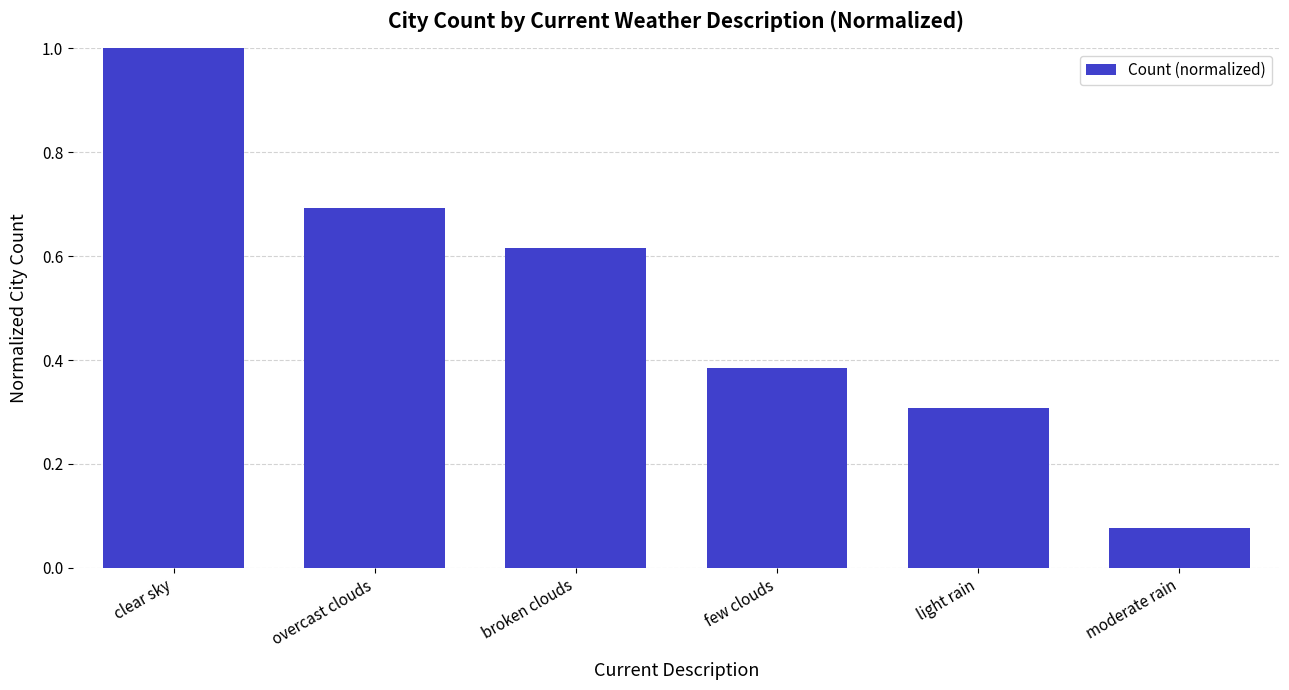

List the labels in order of value, smallest first.

moderate rain, light rain, few clouds, broken clouds, overcast clouds, clear sky